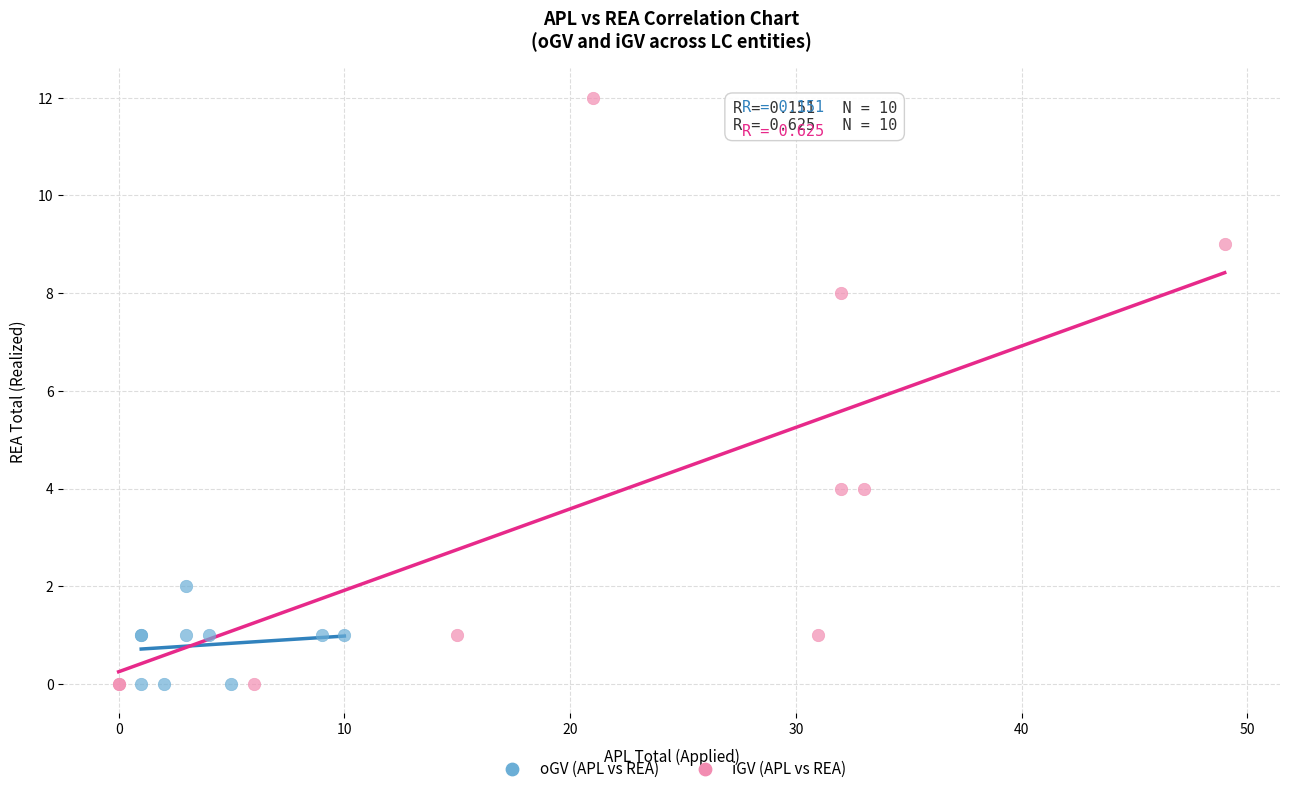

What are all the series names shown in the legend?

oGV (APL vs REA), iGV (APL vs REA)